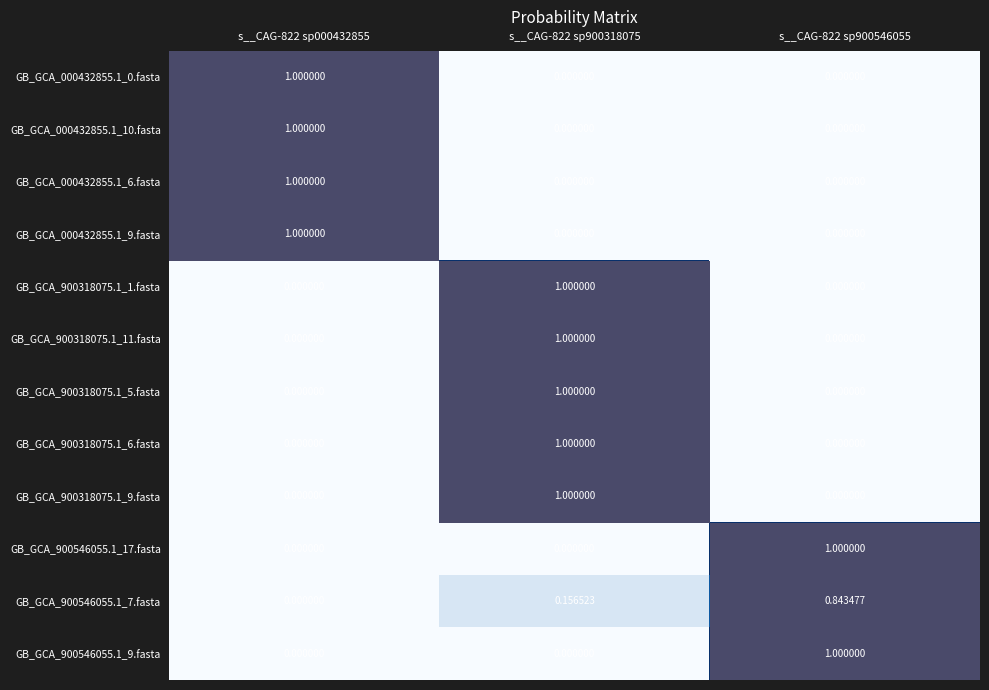

How many positive values does the GB_GCA_000432855.1_10.fasta series have?

1